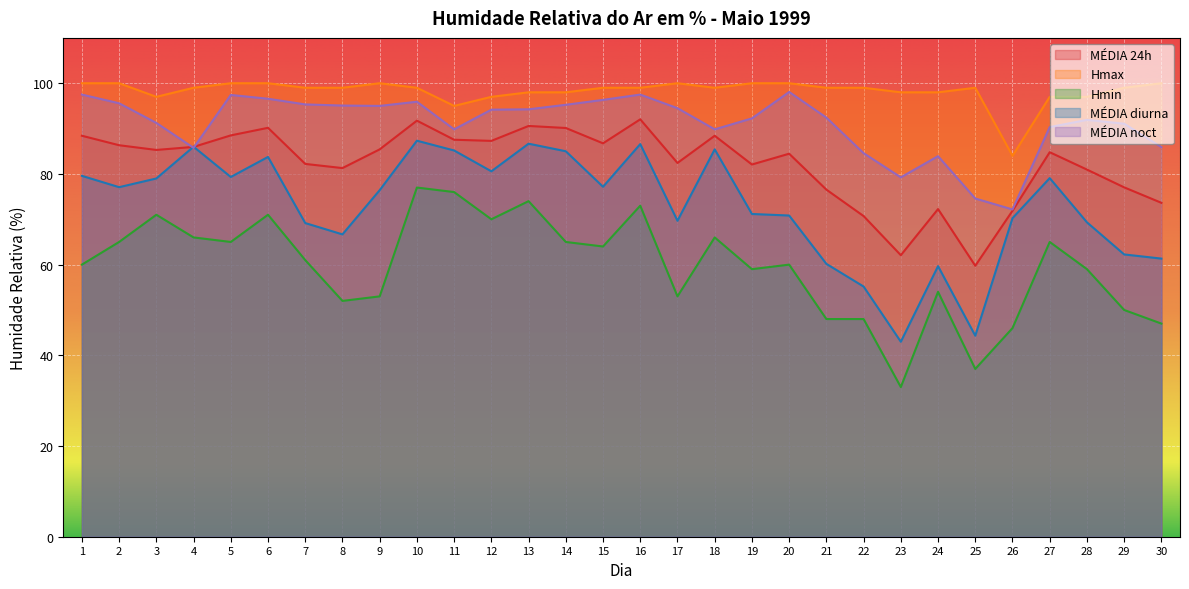

What is the spread (max minus min) of values at 19?

41.0